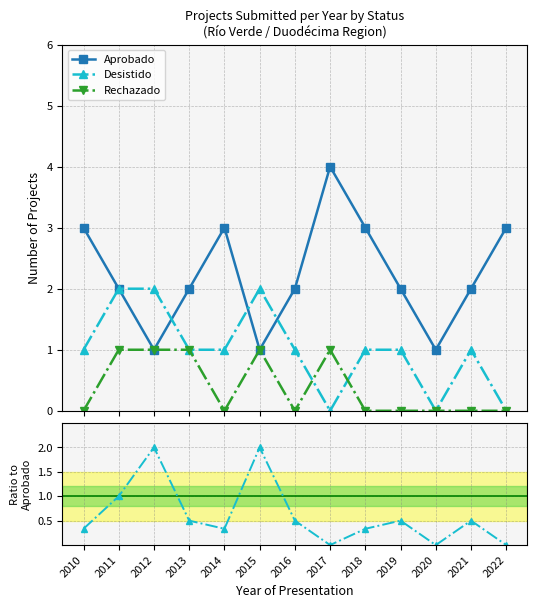

Which has a higher value, 2017 or 2014?

2017